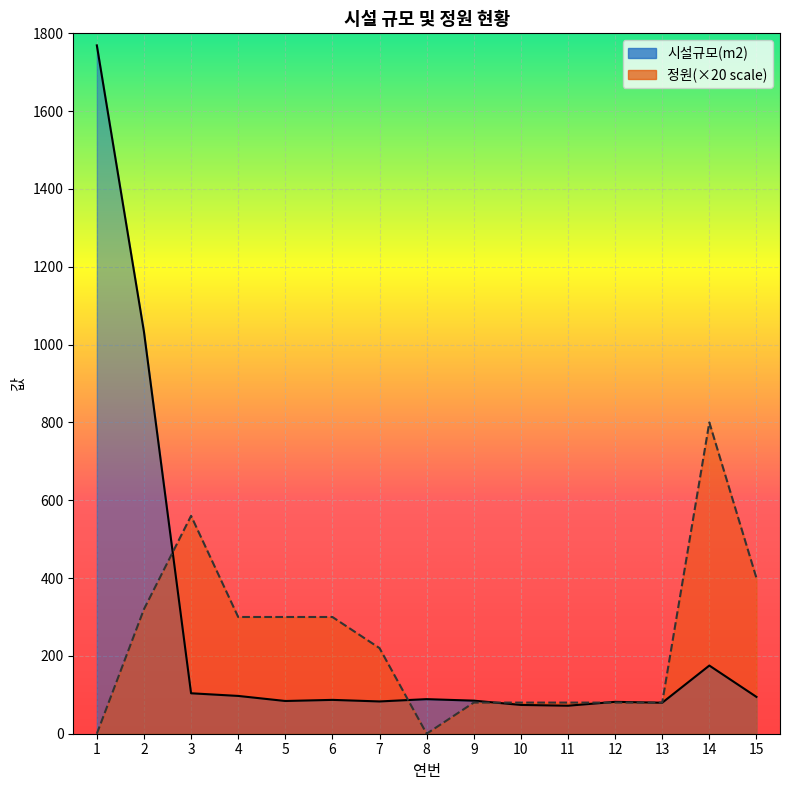

At which category does the chart reach its minimum across all series?

1